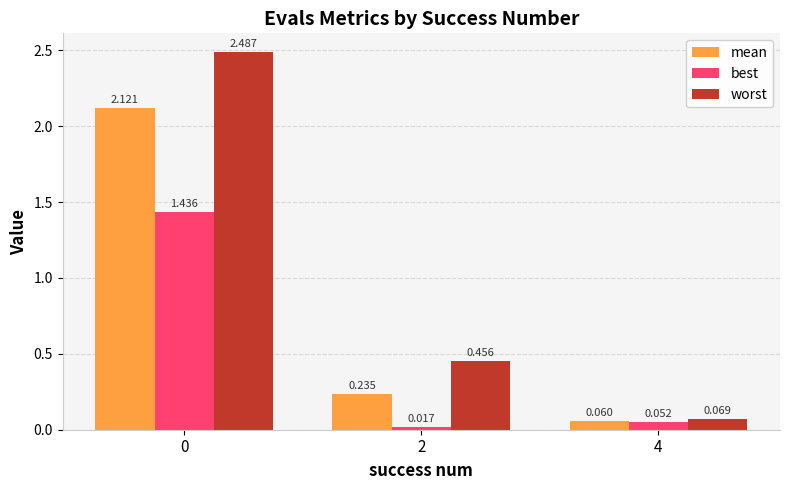

Which series has the largest total across all categories?

worst